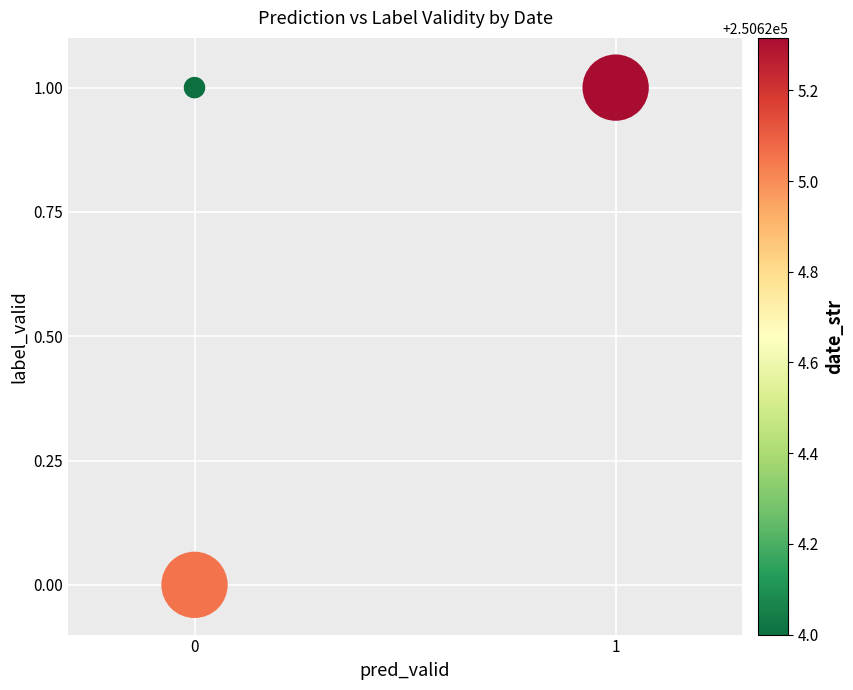

How many data points are displayed?

3